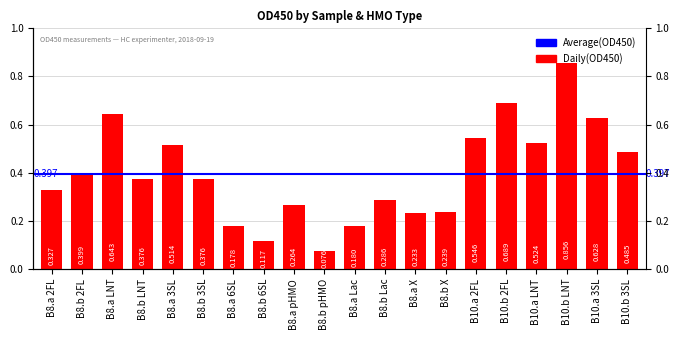

Reading left to right, extract all data points from this chart.

0.3	0.4	0.6	0.4	0.5	0.4	0.2	0.1	0.3	0.1	0.2	0.3	0.2	0.2	0.5	0.7	0.5	0.9	0.6	0.5